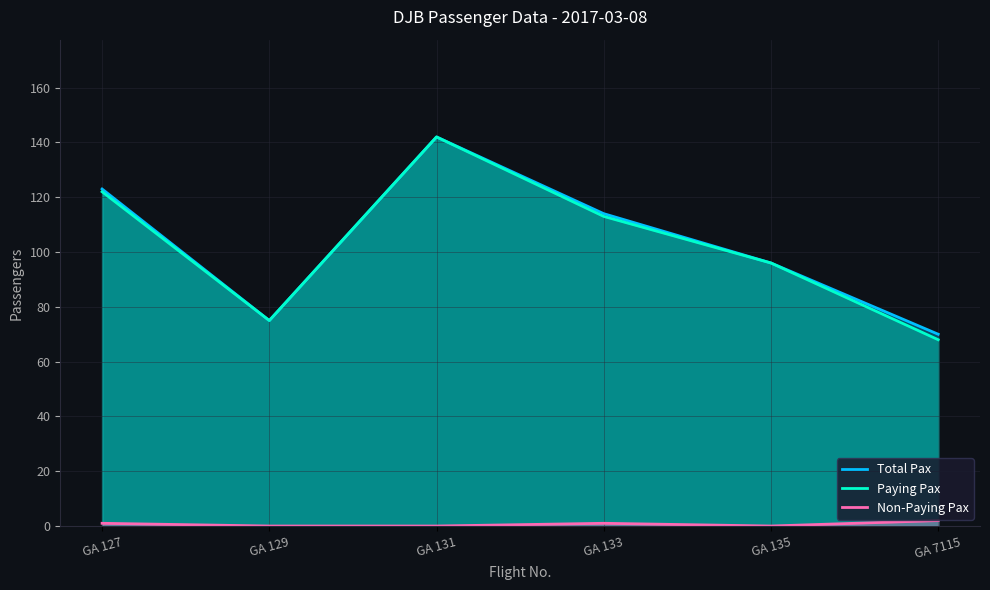

Rank the series by their maximum value, from highest to lowest.

Total Pax, Paying Pax, Non-Paying Pax